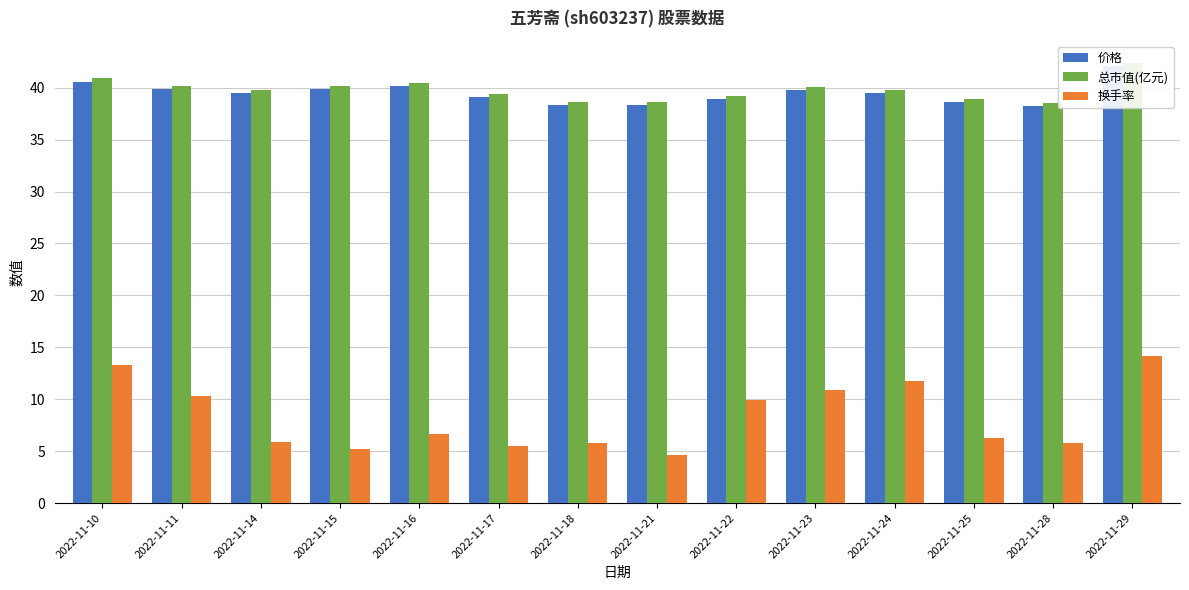

What are all the series names shown in the legend?

价格, 总市值(亿元), 换手率